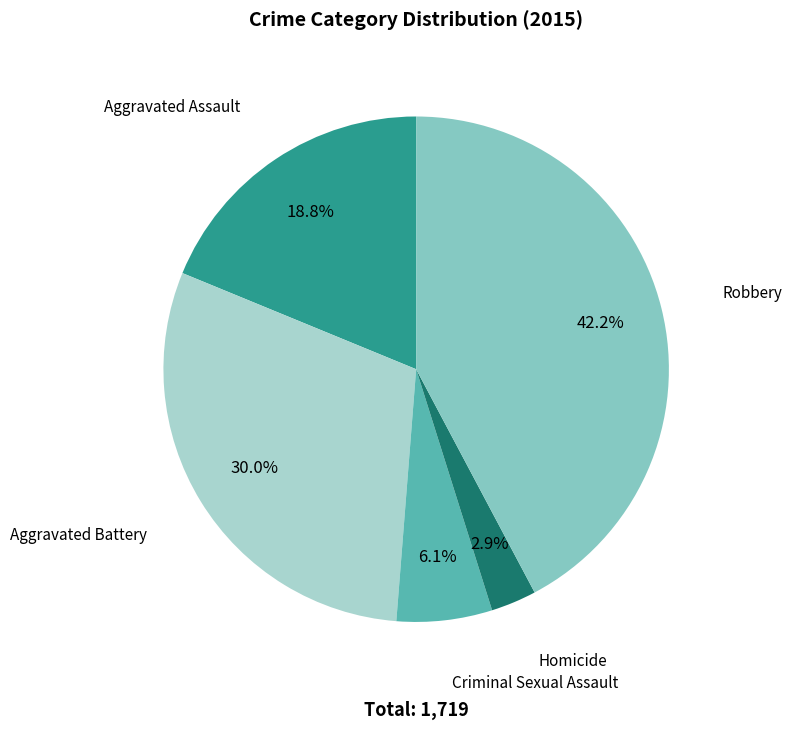

How many segments does this pie chart have?

5